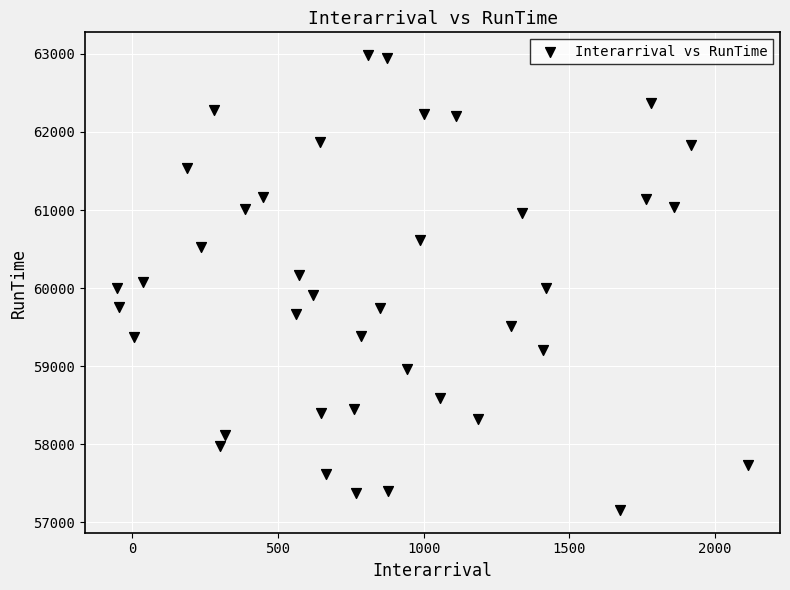

What is the range of Y values (max minus min)?

5829.2